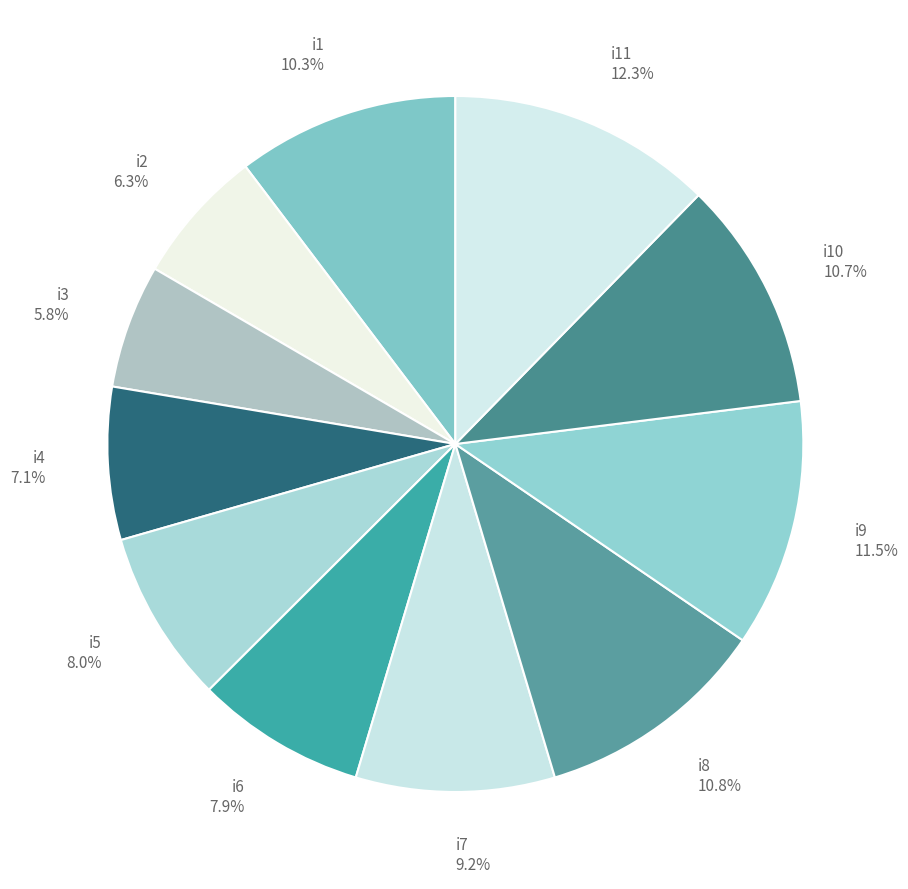

Between i7 9.2% and i11 12.3%, which is larger?

i11 12.3%